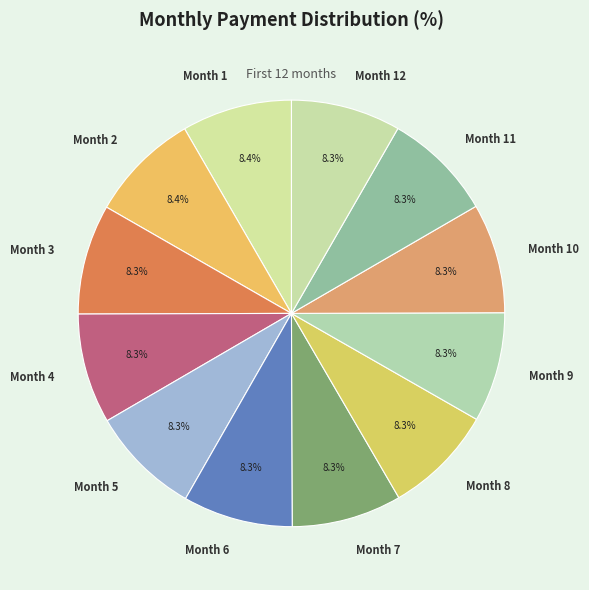

True or false: Month 12 accounts for 1% of the total.

False